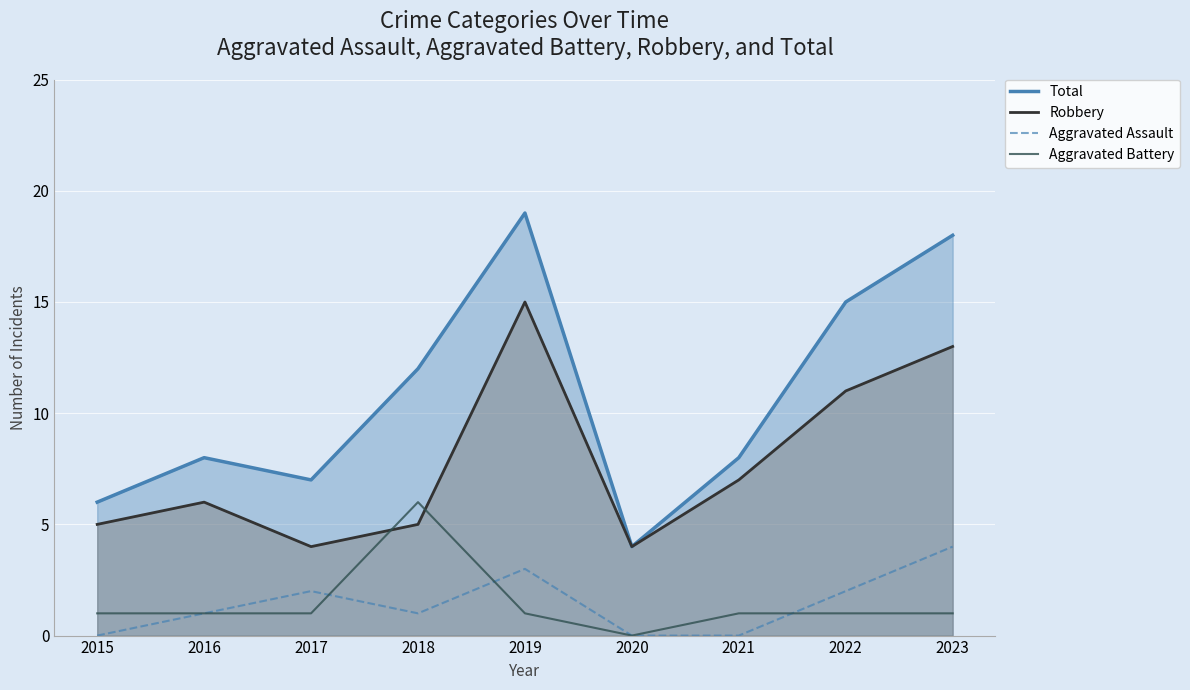

True or false: Robbery and Total intersect in this chart.

False